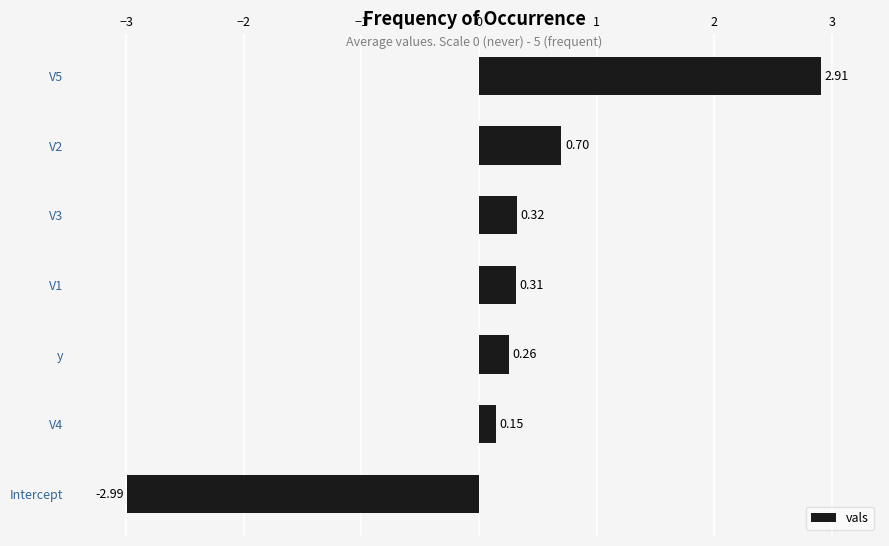

What is the difference between the maximum and minimum values?

5.9